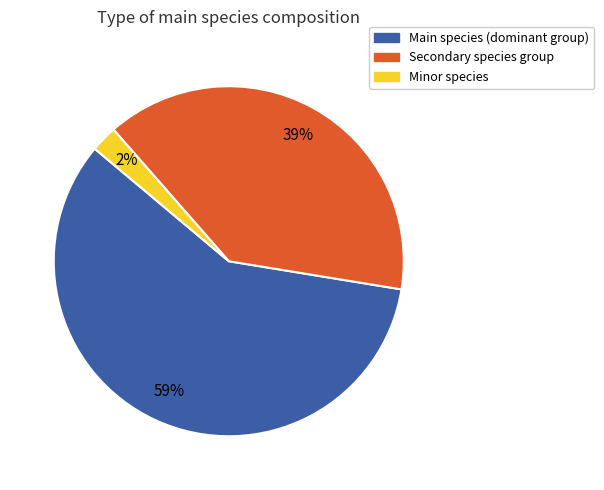

Is there any slice that represents more than half of the pie?

Yes